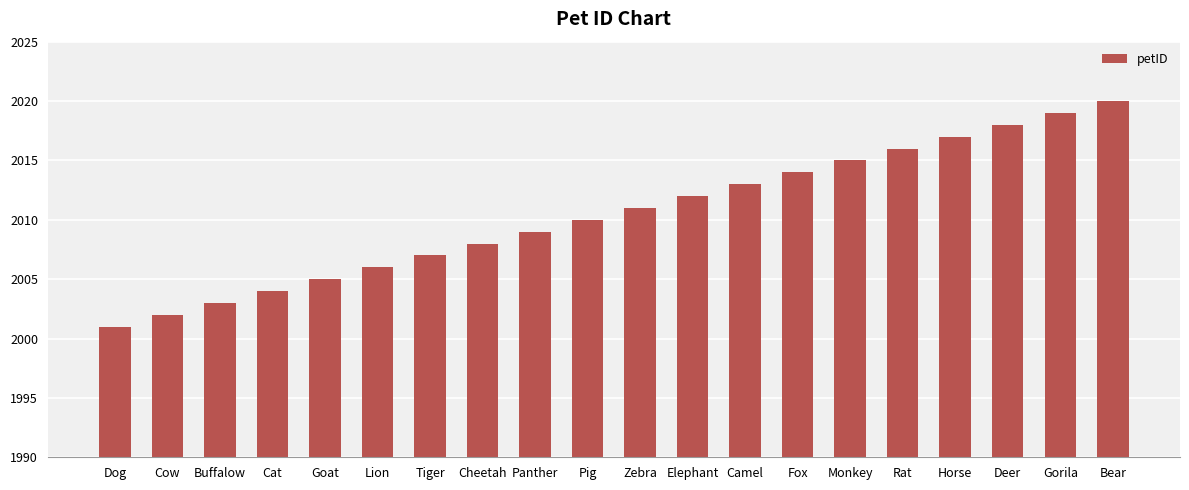

How many data points are less than 2011?

10